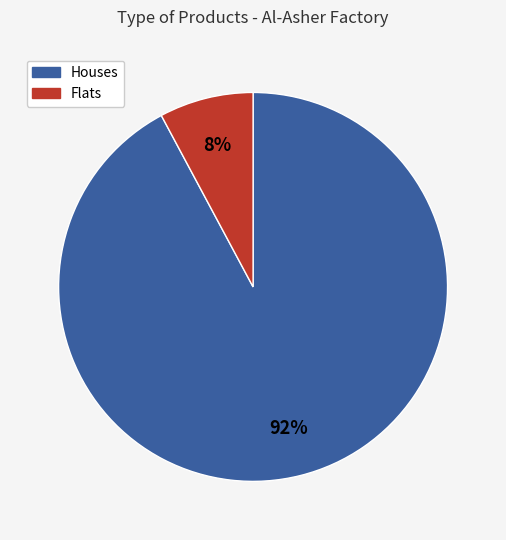

To the nearest percent, what is the average slice percentage?

50%